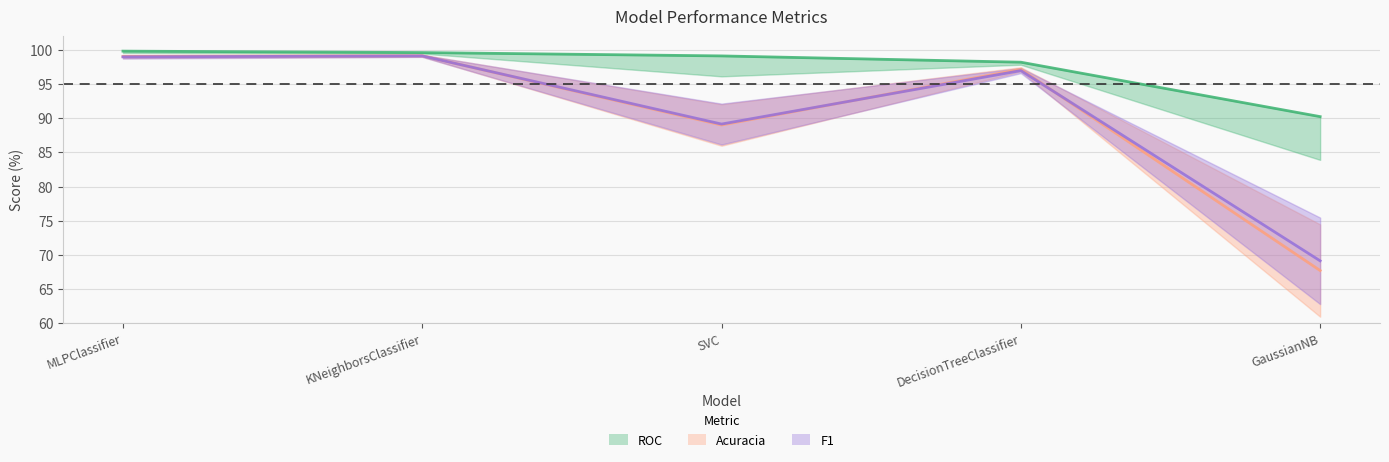

How many intersections are there between Acuracia and F1?

3